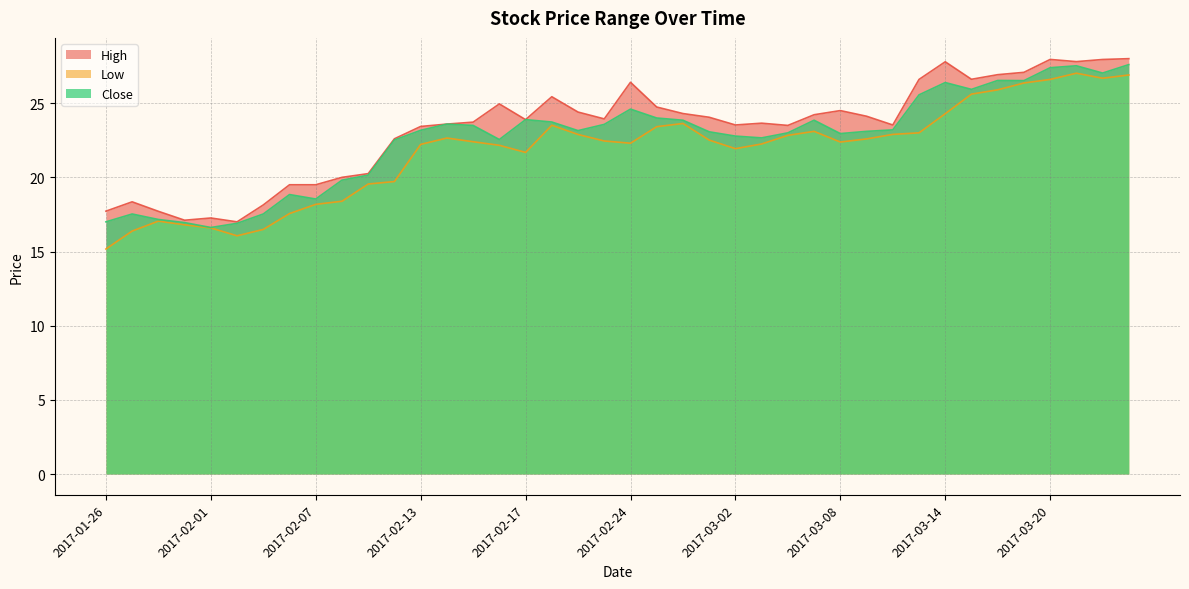

Is it true that Close equals 23.0 at 2017-03-08?

True